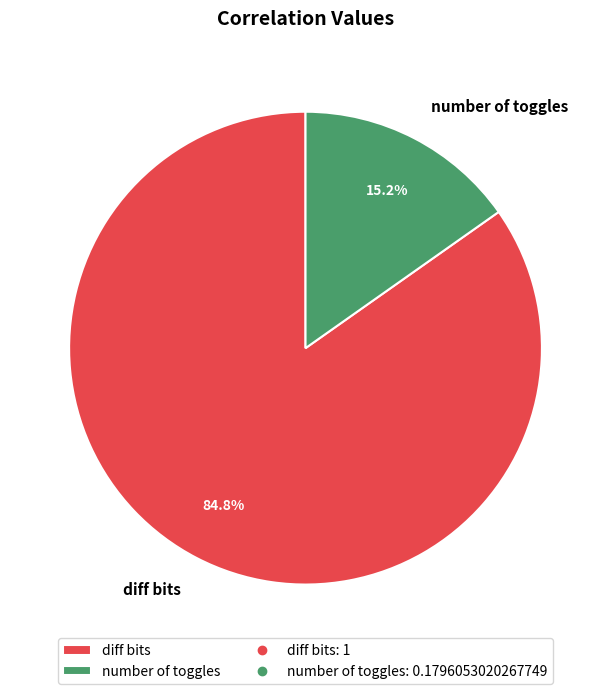

Approximately how many times larger is the value at number of toggles compared to diff bits?

0.2